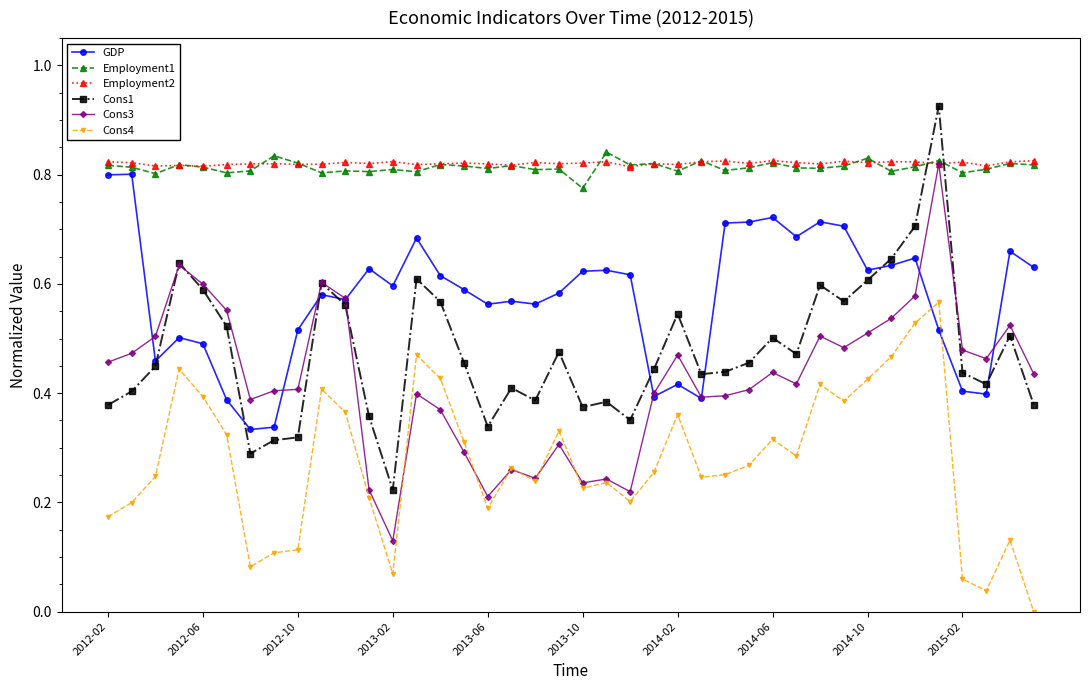

True or false: Employment2 and Cons4 cross at least once.

False